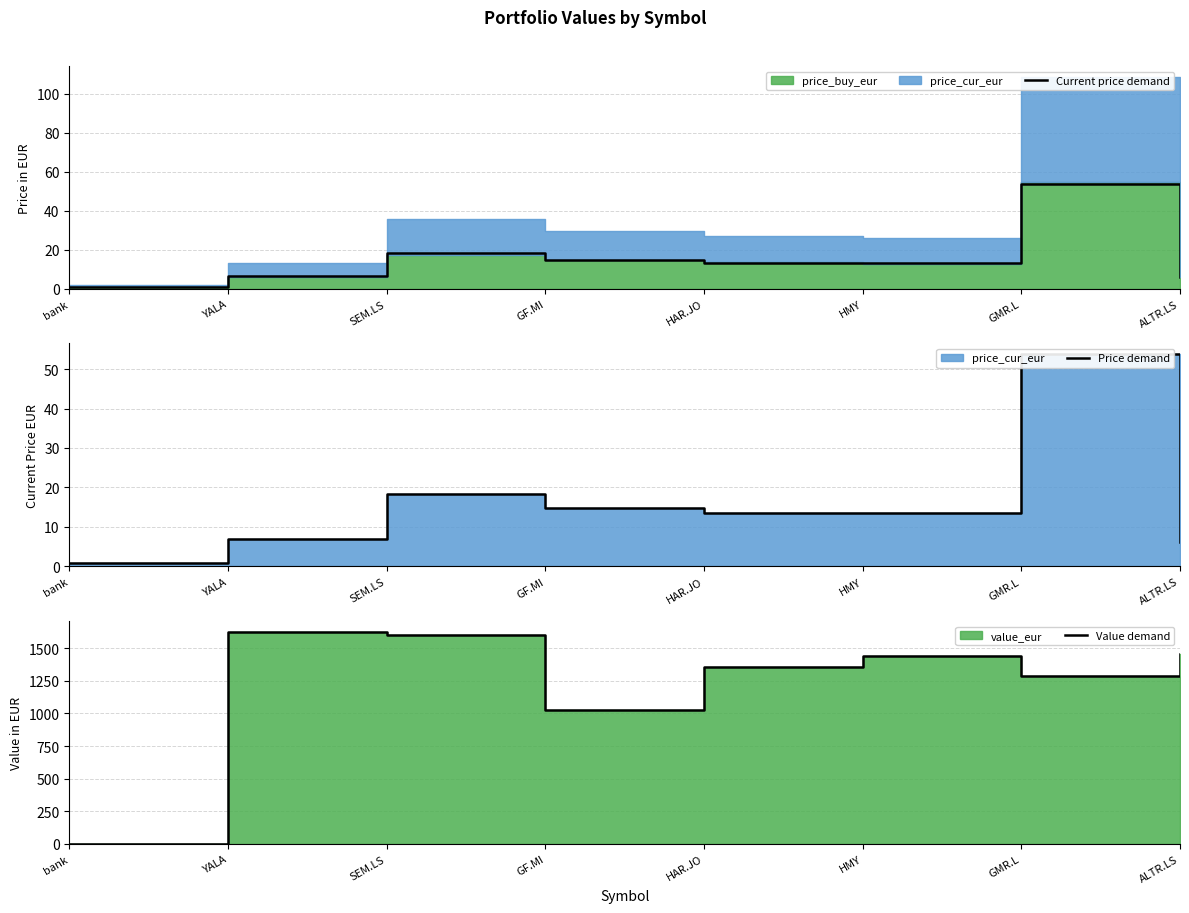

How many data points does each series have?

8